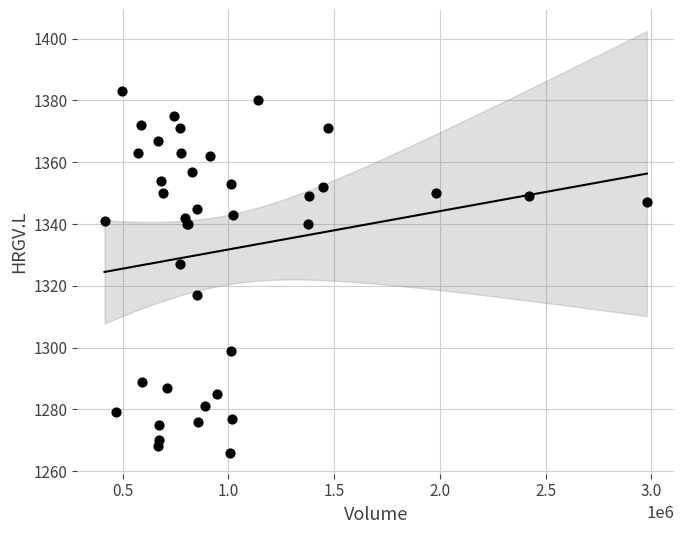

What Y value in the scatter plot is closest to 1324?

1327